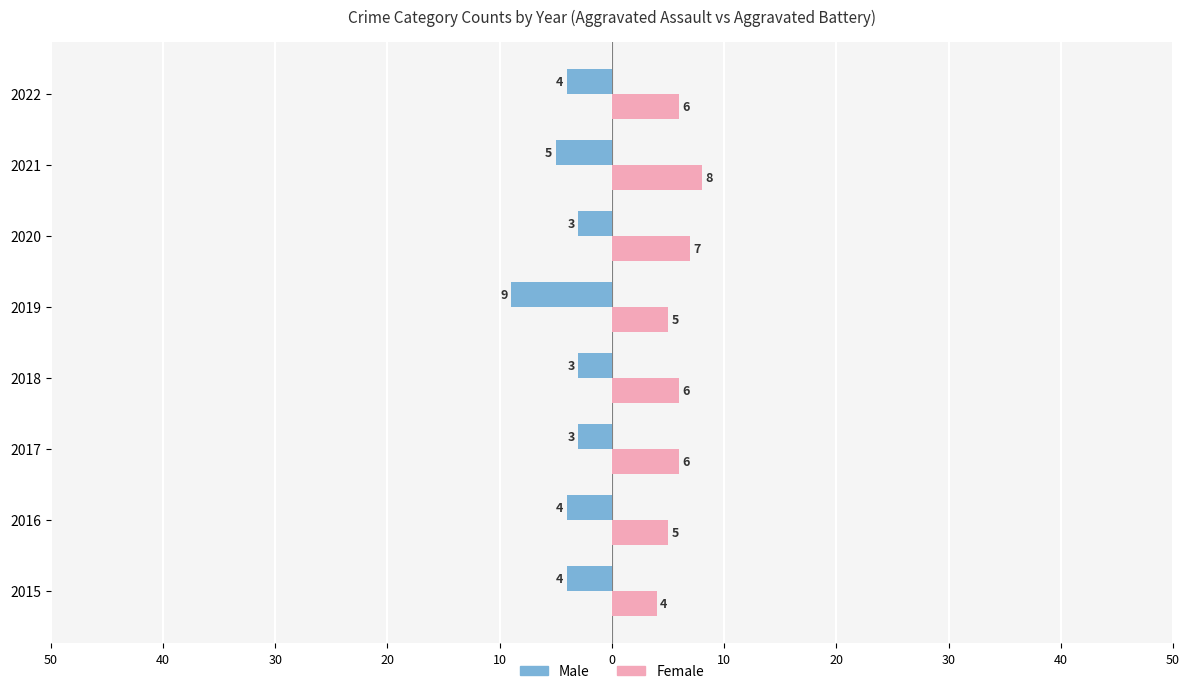

What is the average value of the Female series?

6